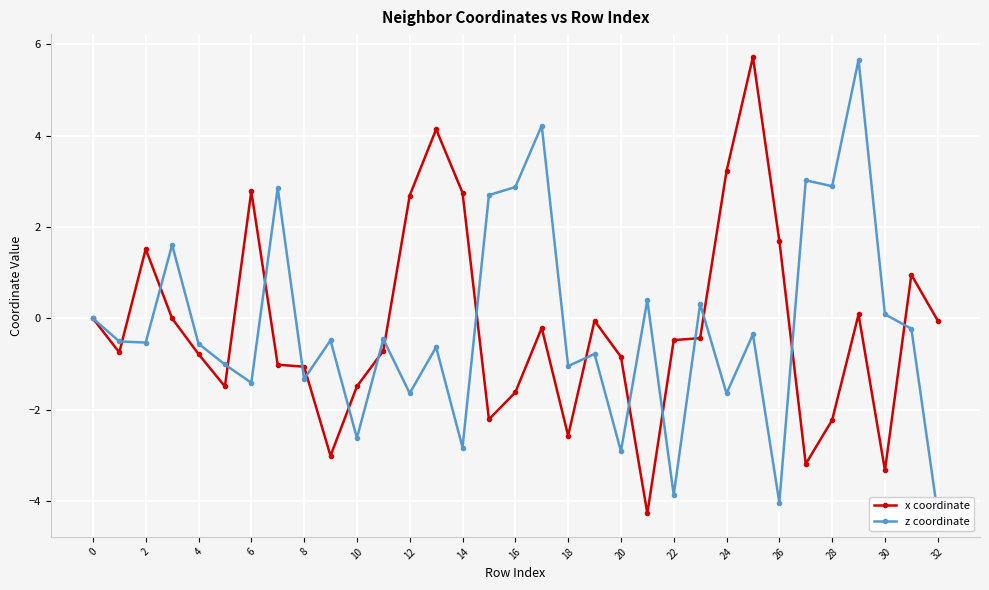

What is the minimum value shown in the chart?

-4.3